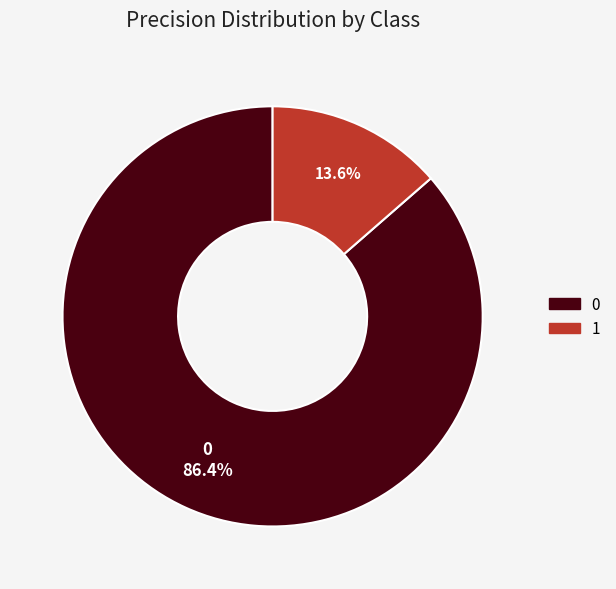

What percentage is the 1 slice, to the nearest percent?

14%